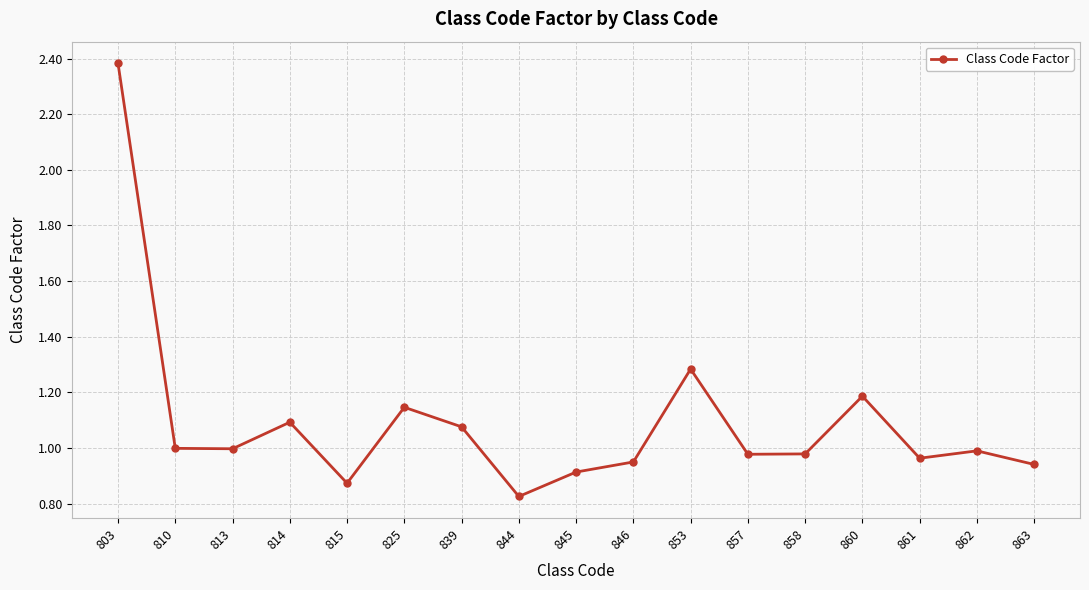

Which label corresponds to the largest value in the chart?

803